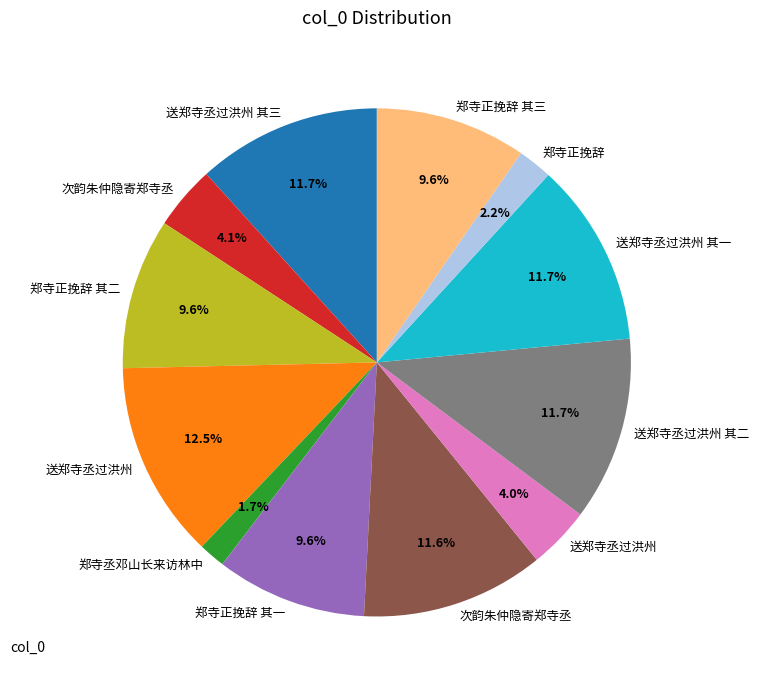

Does any single category account for the majority?

No